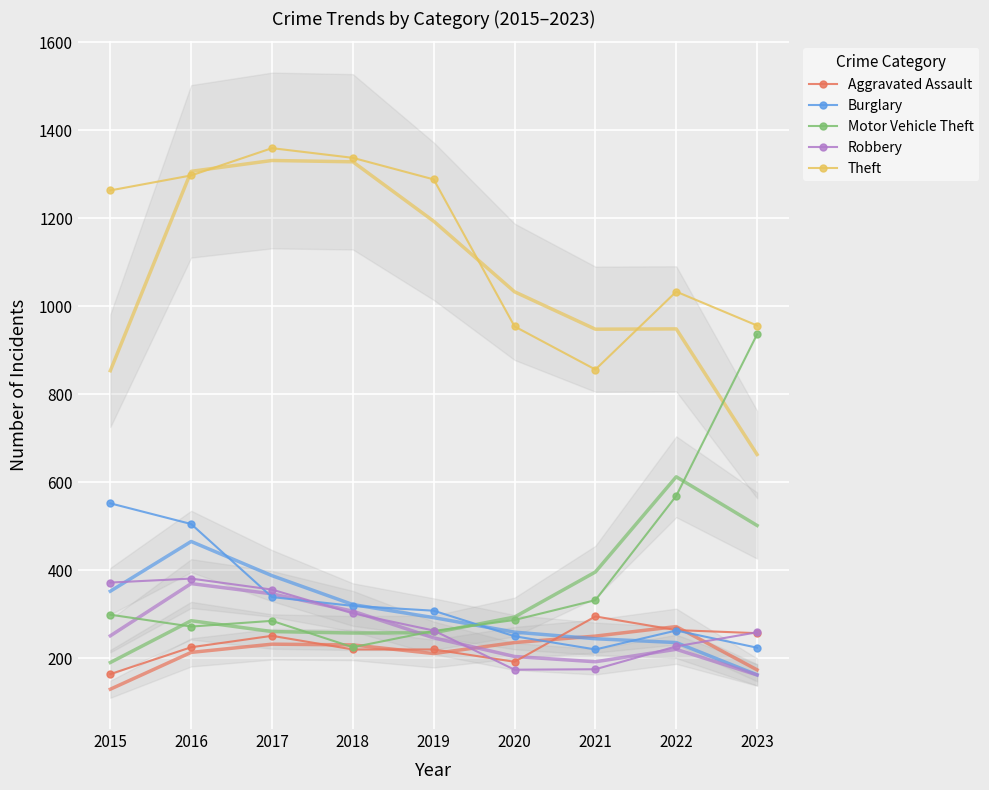

How many intersections are there between Aggravated Assault and Robbery?

2